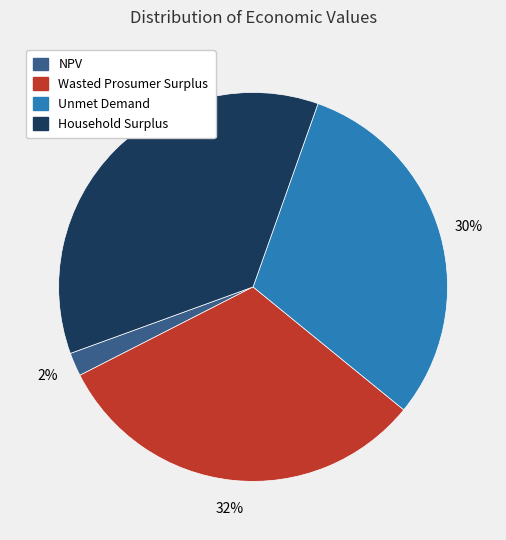

Between Household Surplus and NPV, which is larger?

Household Surplus